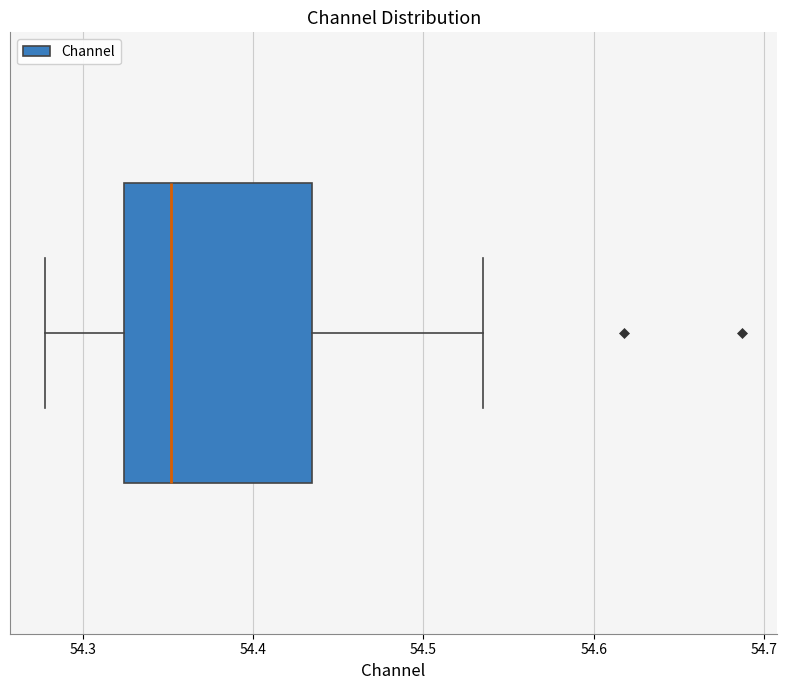

Read this box plot against the x-axis: the position of the median line, the range covered by the box, and the ends of both whiskers. The values are not printed on the chart, so give them approximately, as read against the axis.

median 54.35, box 54.32 to 54.43, whiskers 54.28 to 54.54